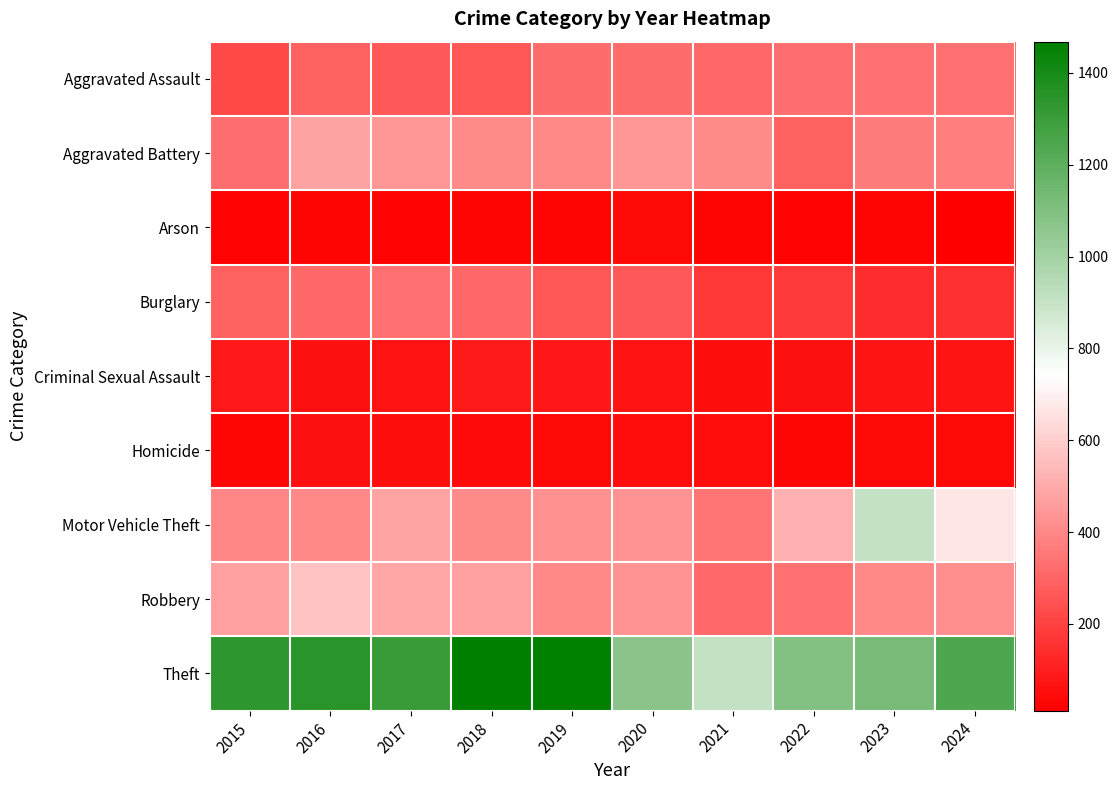

Which series has the widest spread of values?

Theft